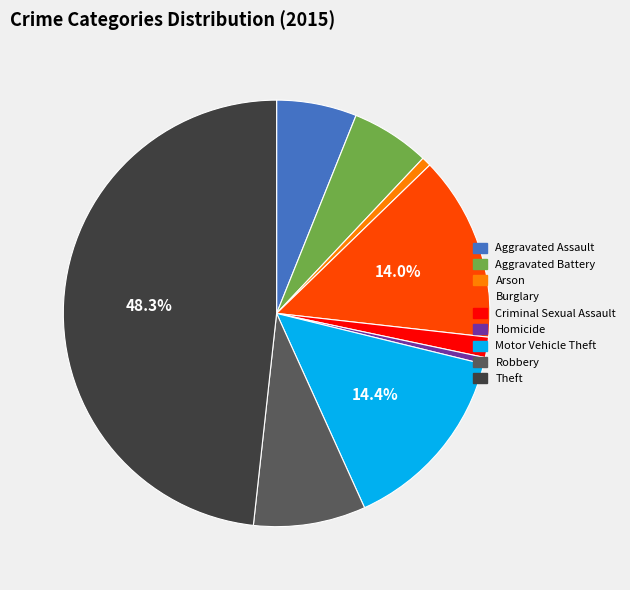

Approximately how many times larger is the value at Theft compared to Arson?

67.2